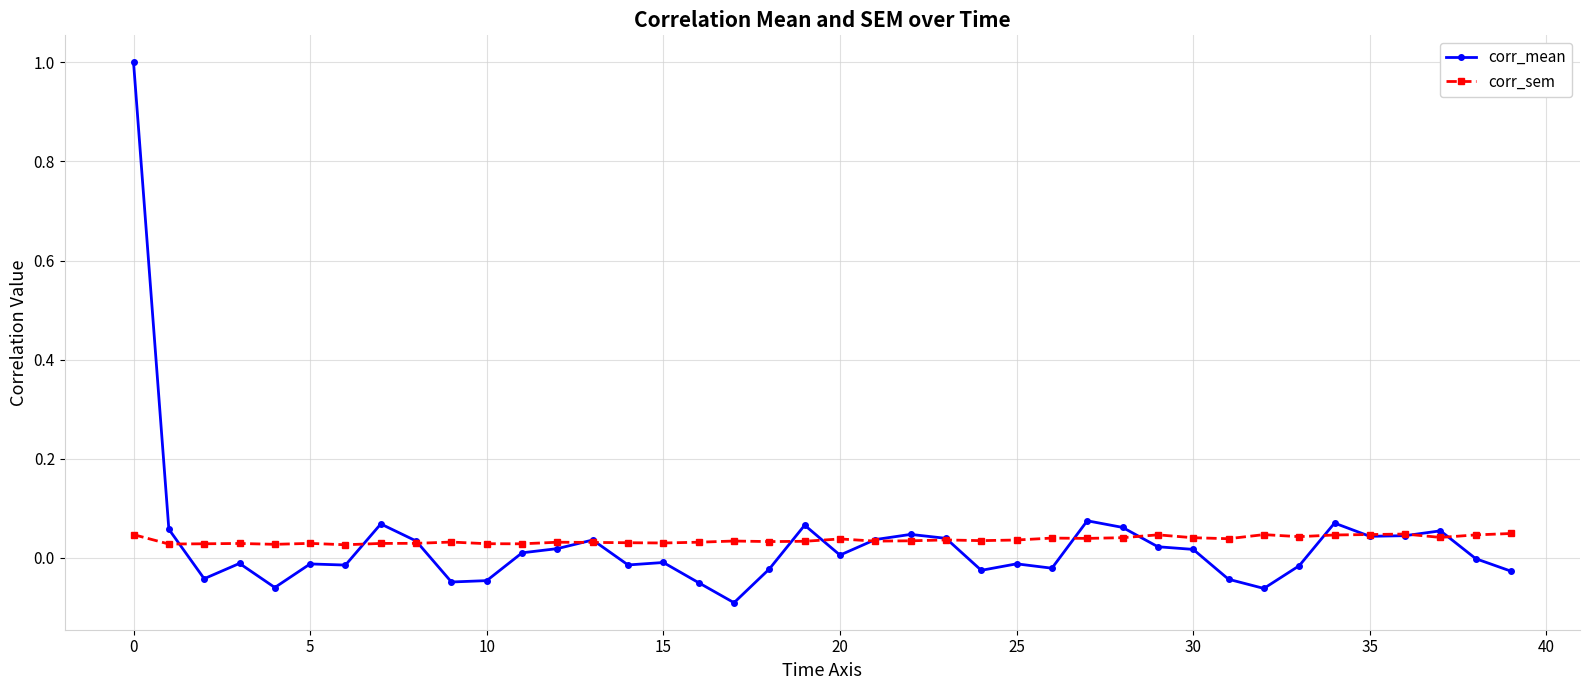

Which series has the widest spread of values?

corr_mean